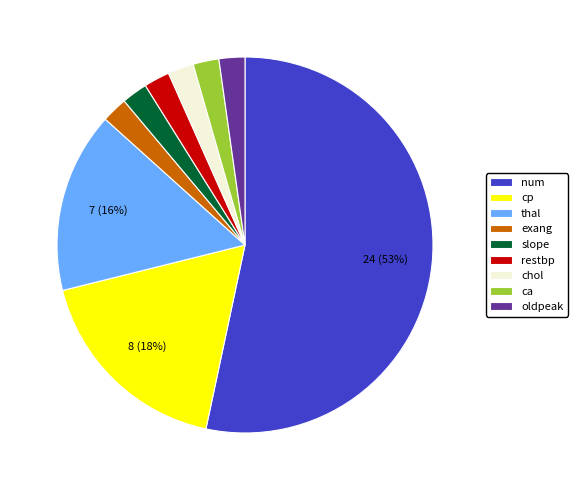

Does any single category account for the majority?

Yes